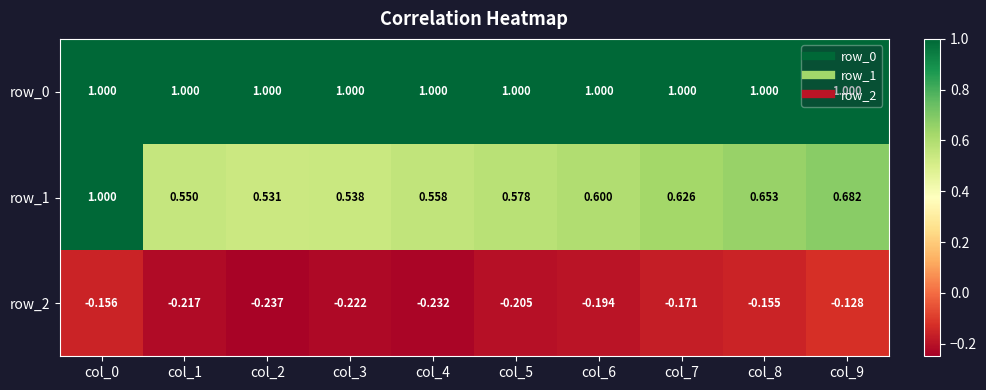

What is the difference between the second highest and minimum values in the row_1 series?

0.2